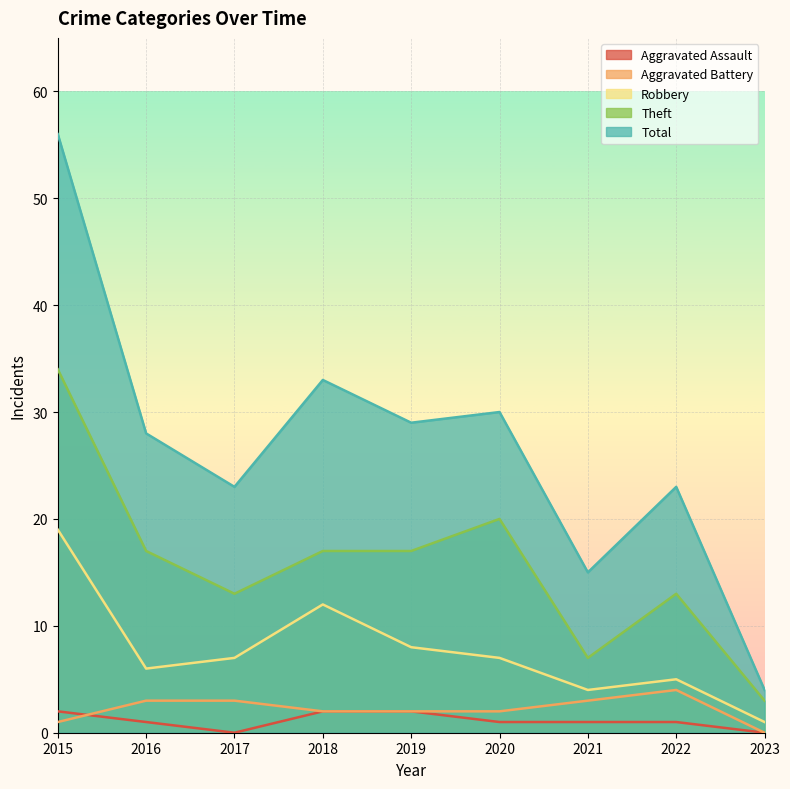

What is the difference between the Aggravated Assault values at 2017 and 2019?

2